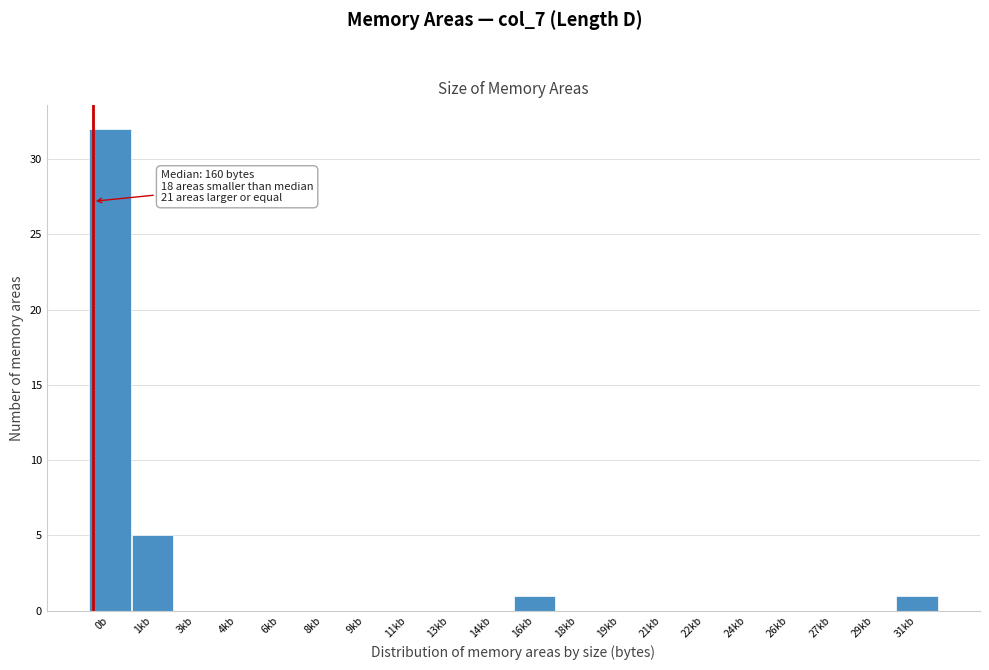

Reading left to right, transcribe all the data shown in this chart.

0b=32	1kb=5	3kb=0	4kb=0	6kb=0	8kb=0	9kb=0	11kb=0	13kb=0	14kb=0	16kb=1	18kb=0	19kb=0	21kb=0	22kb=0	24kb=0	26kb=0	27kb=0	29kb=0	31kb=1